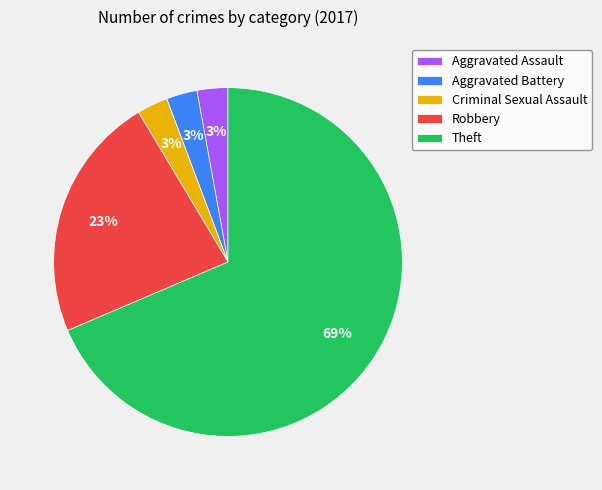

To the nearest percent, what is the average slice percentage?

20%